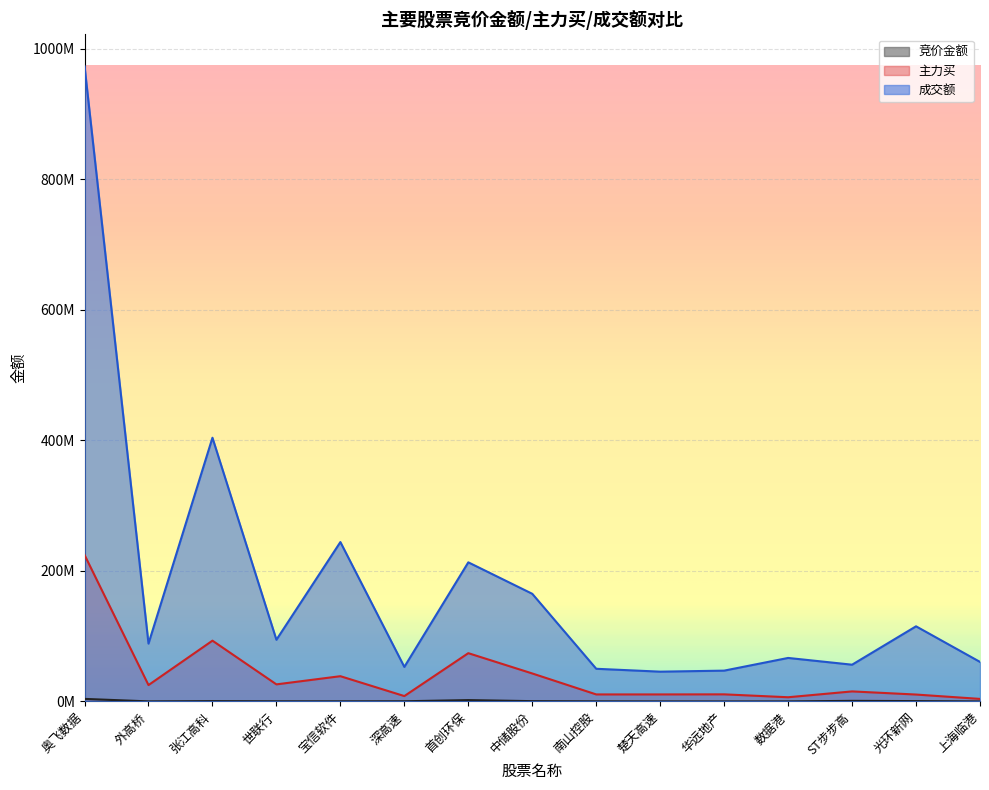

How many distinct data groups are displayed?

3